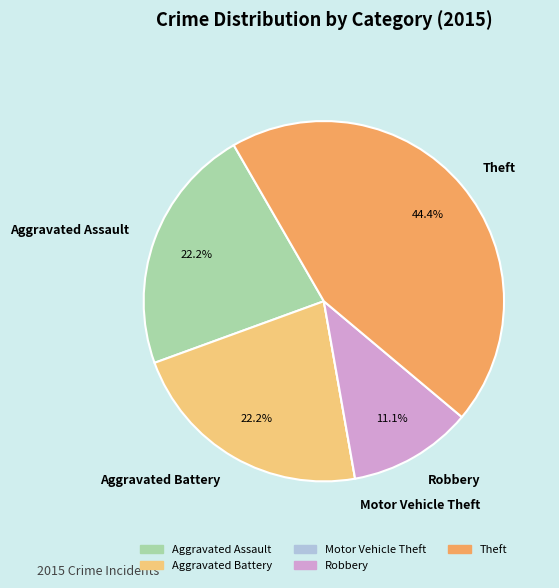

Is there any slice that represents more than half of the pie?

No